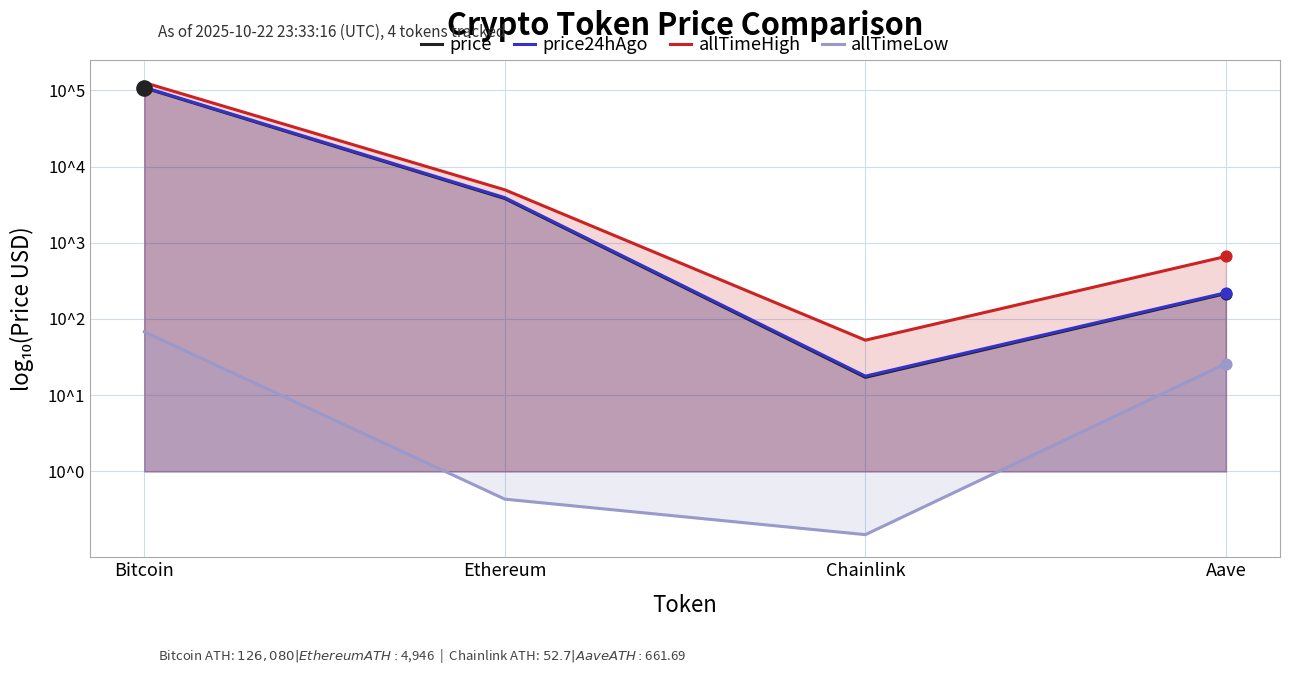

Which series reaches the maximum Y coordinate?

allTimeHigh